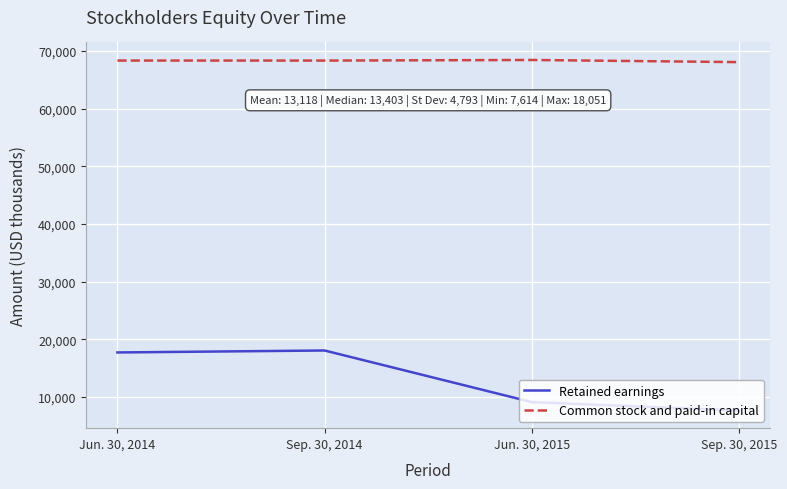

At Sep. 30, 2014, list the series in order from smallest to largest.

Retained earnings, Common stock and paid-in capital